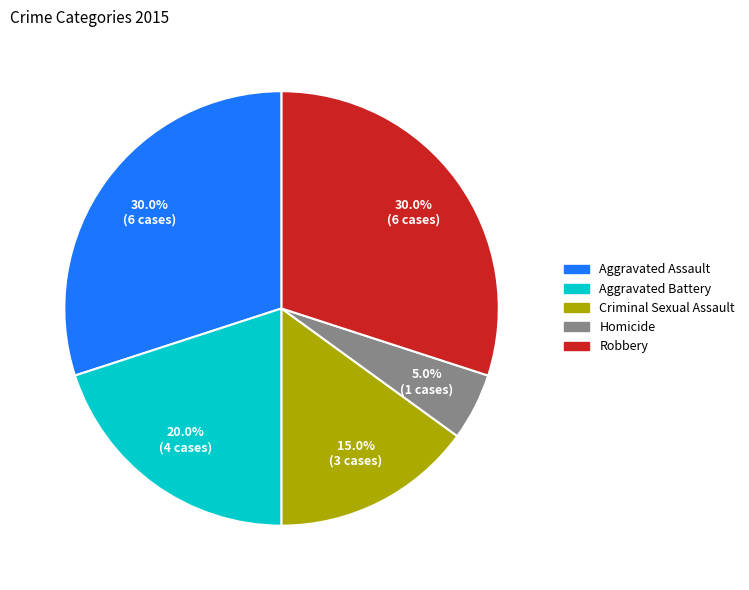

Is it true that Homicide is 1% of the pie?

False